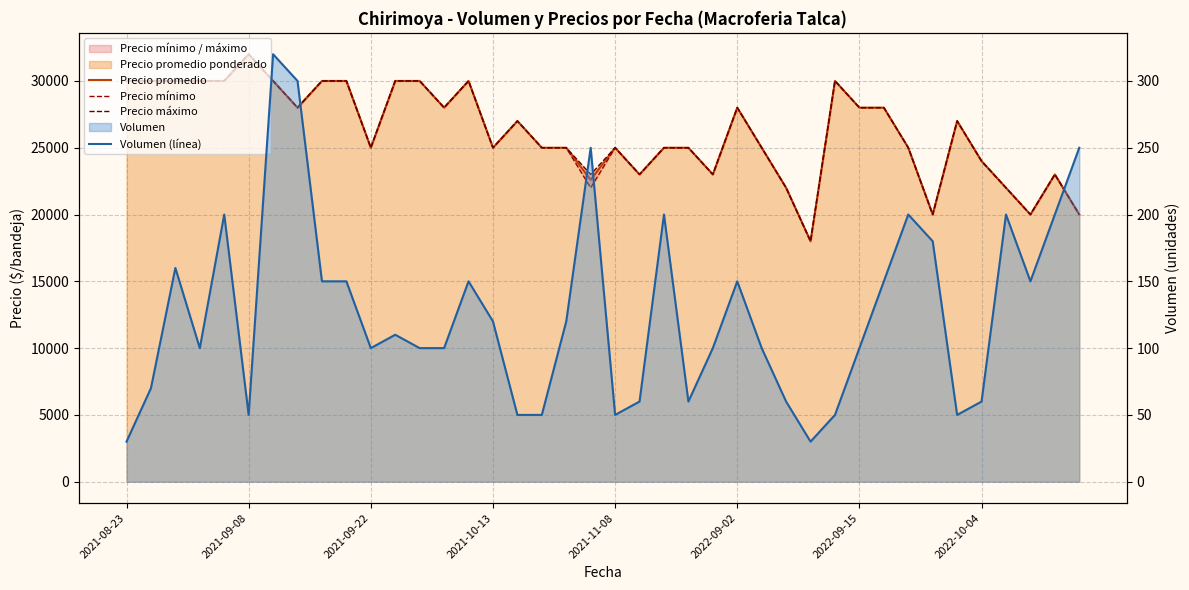

Where is Precio máximo nearest to the value 25000?

2021-09-22